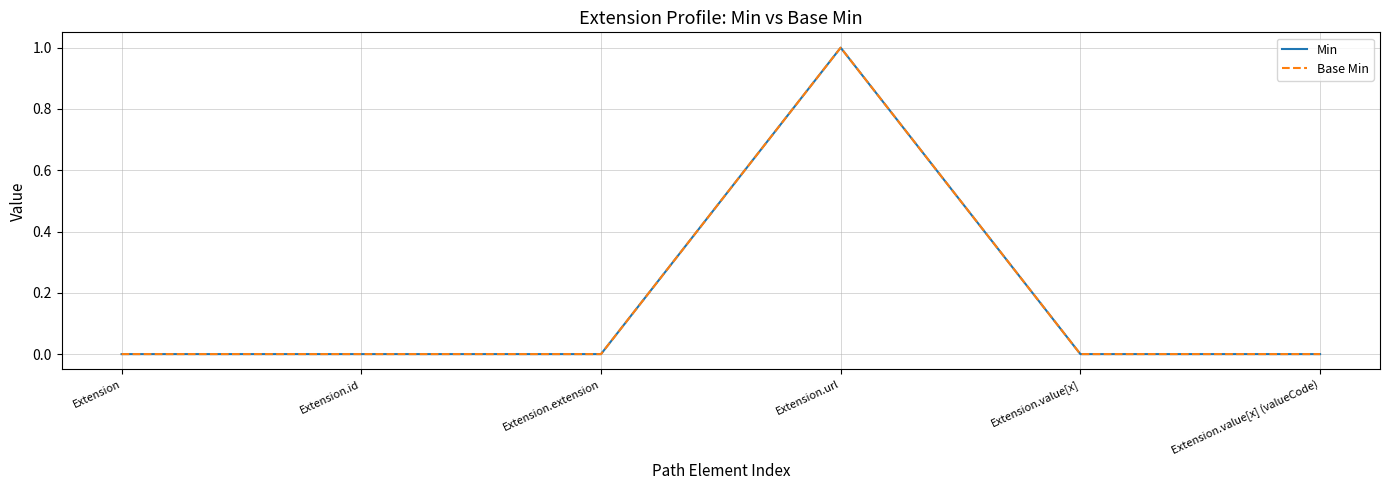

What is the label of the 4th point from the right?

Extension.extension